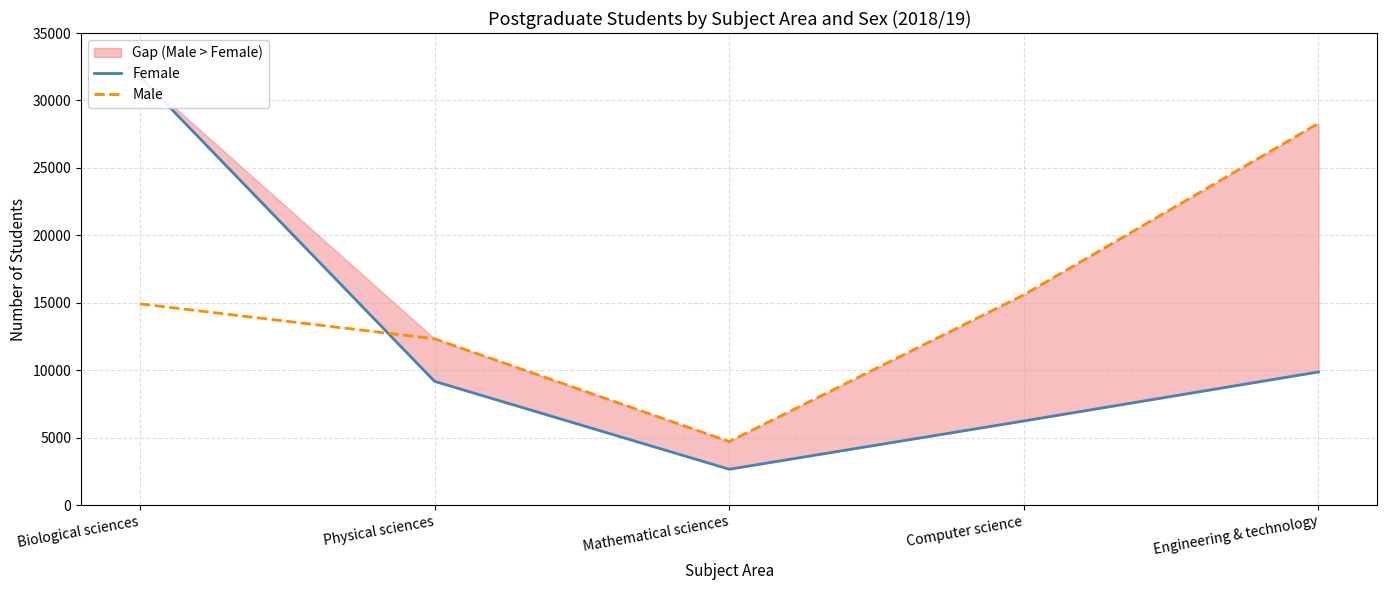

Reading left to right, what are all the values shown in this chart?

Female: Biological sciences=31775	Physical sciences=9170	Mathematical sciences=2655	Computer science=6235	Engineering & technology=9870
Male: Biological sciences=14915	Physical sciences=12330	Mathematical sciences=4705	Computer science=15585	Engineering & technology=28305